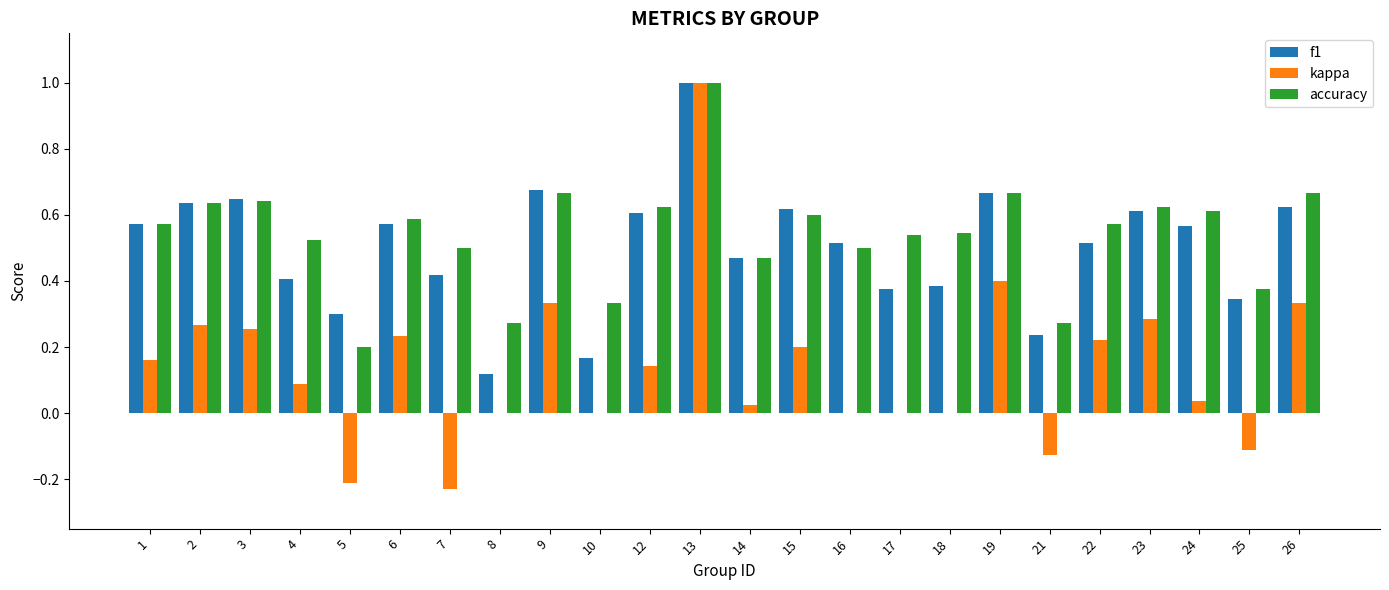

Between 7 and 21, which series saw the biggest shift?

accuracy